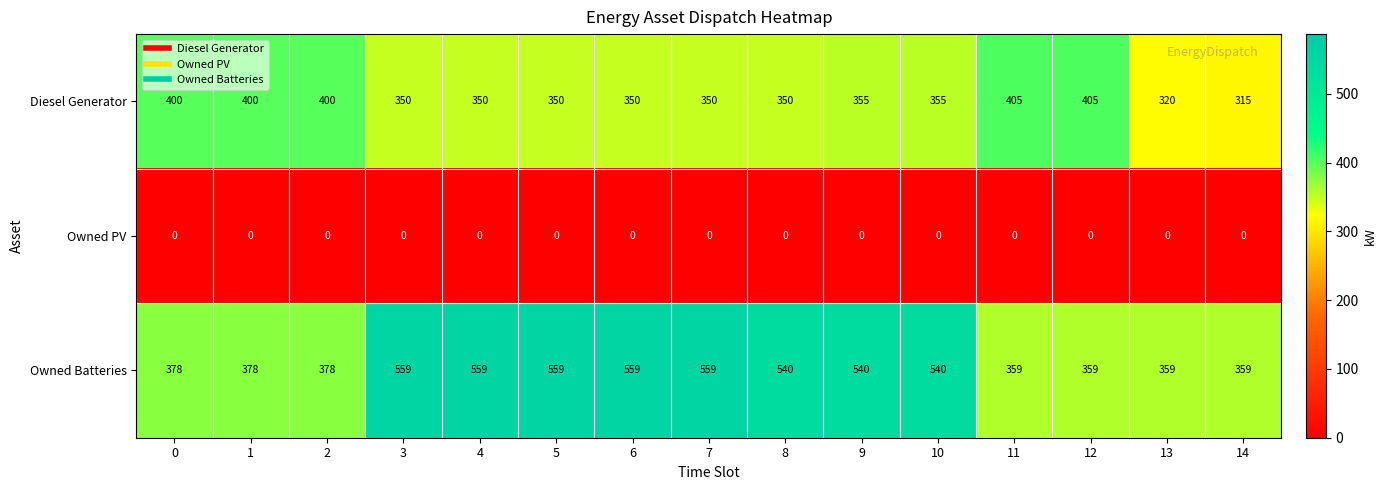

The value of Owned PV at 7 is 0. True or false?

True